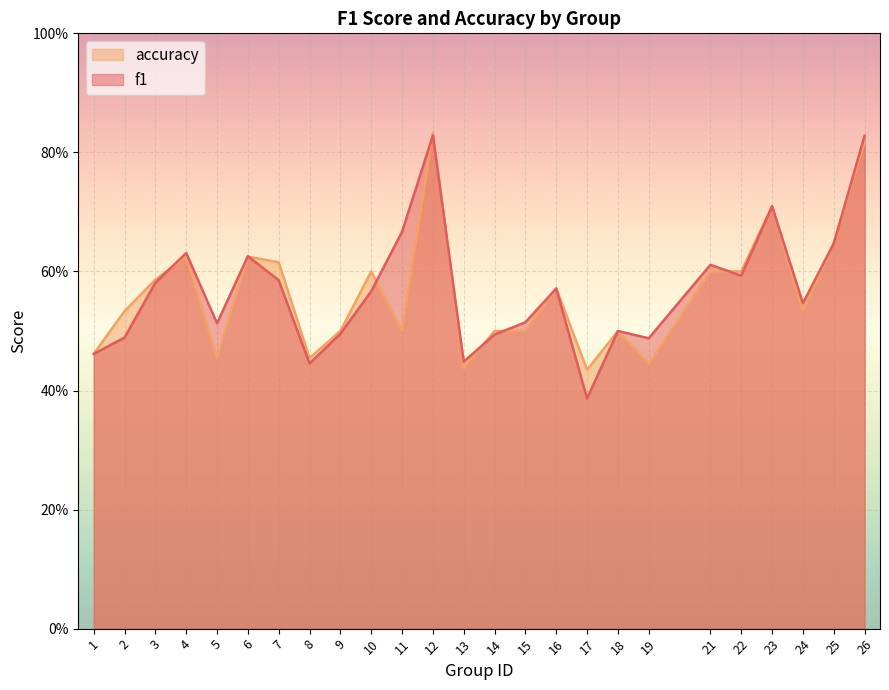

What is the sum of the f1 values at 19 and 5?

1.0